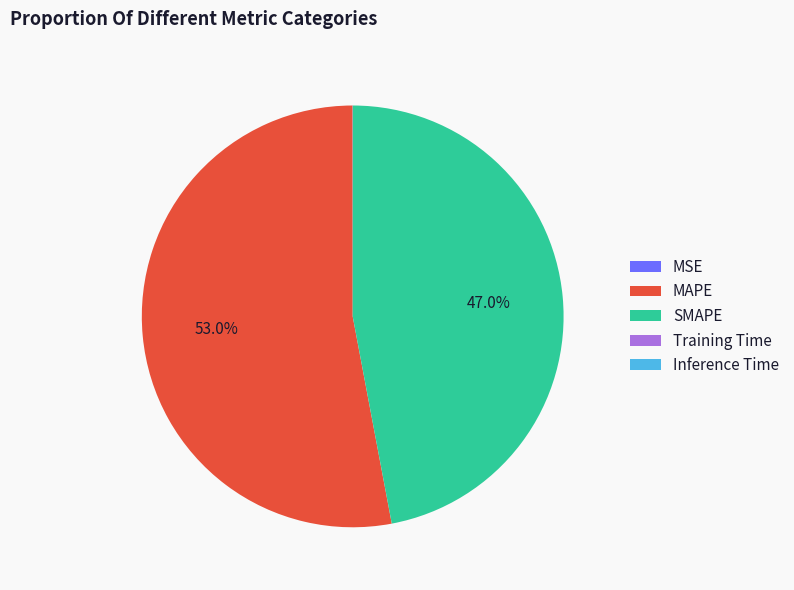

Is there a majority slice in this chart?

Yes